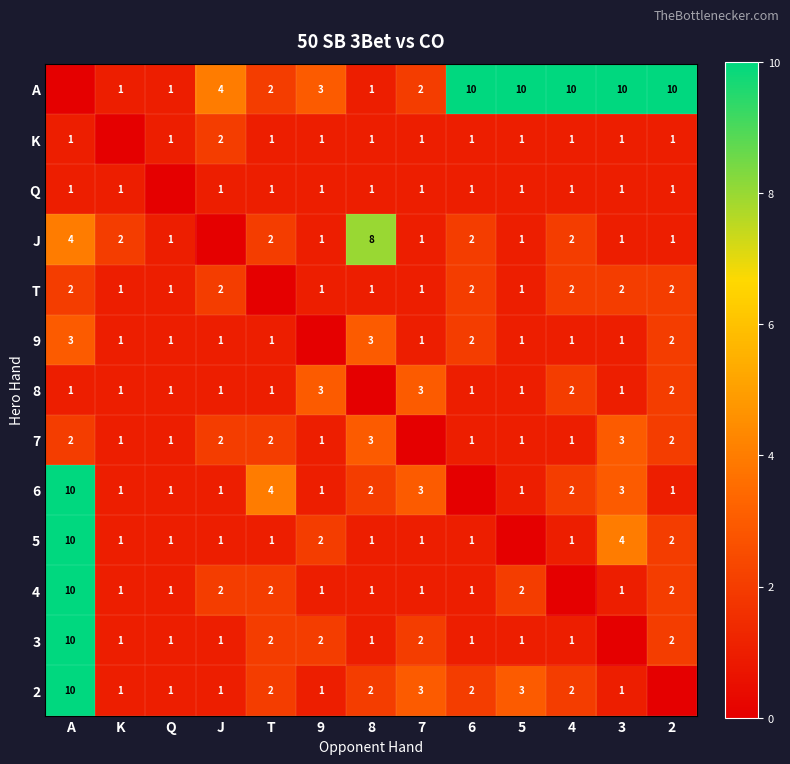

At which category is the sum across all series the highest?

A